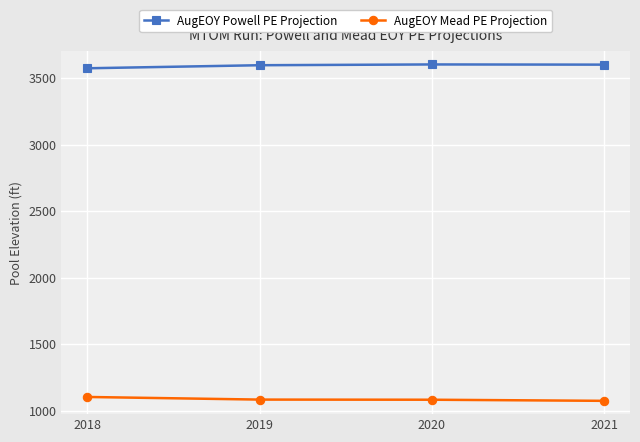

True or false: AugEOY Powell PE Projection and AugEOY Mead PE Projection cross at least once.

False